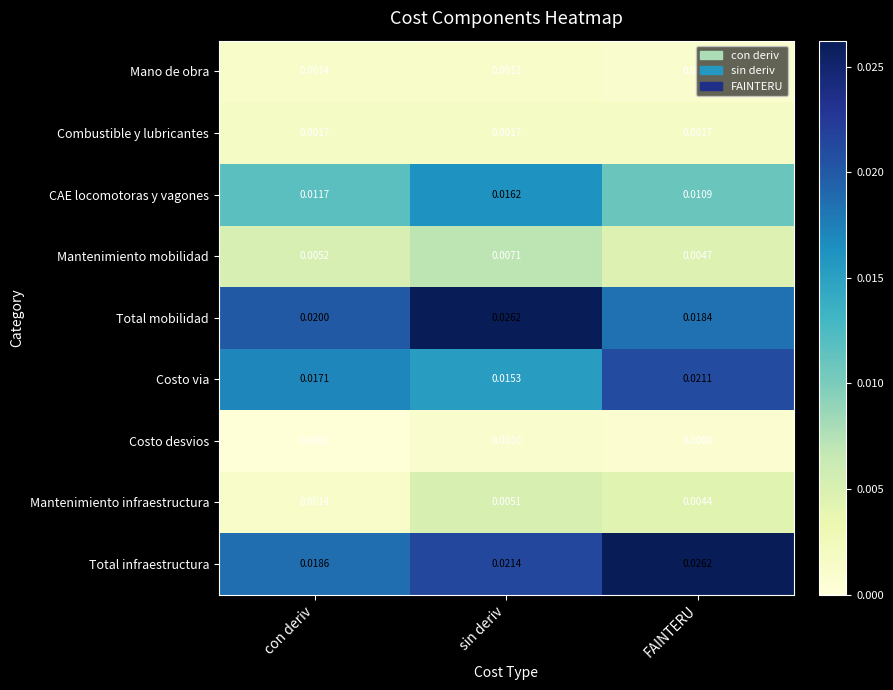

Which series has the largest range (max minus min)?

Total mobilidad